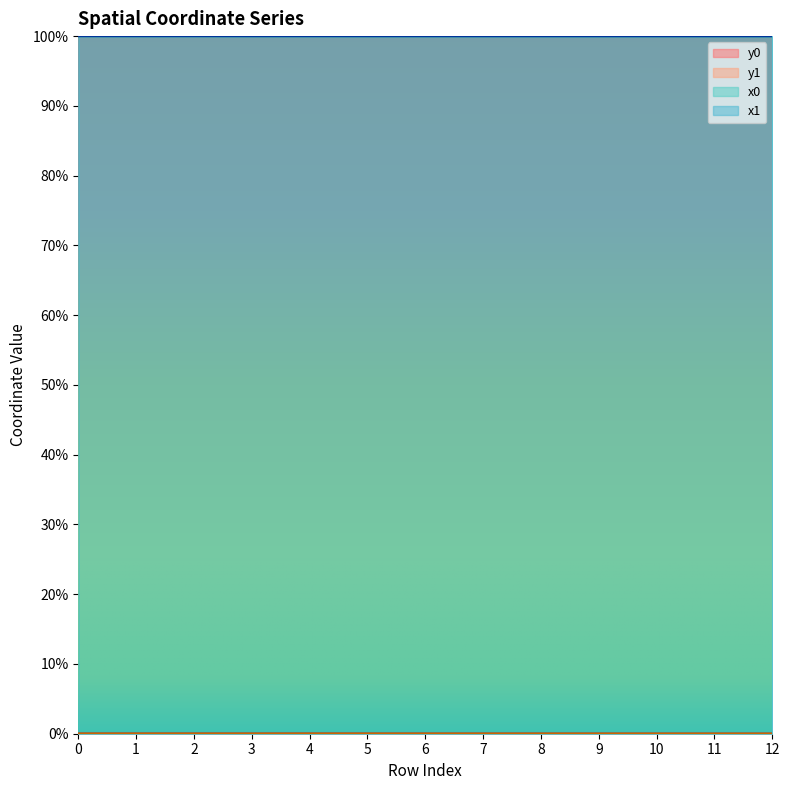

True or false: x1 and y1 cross at least once.

False